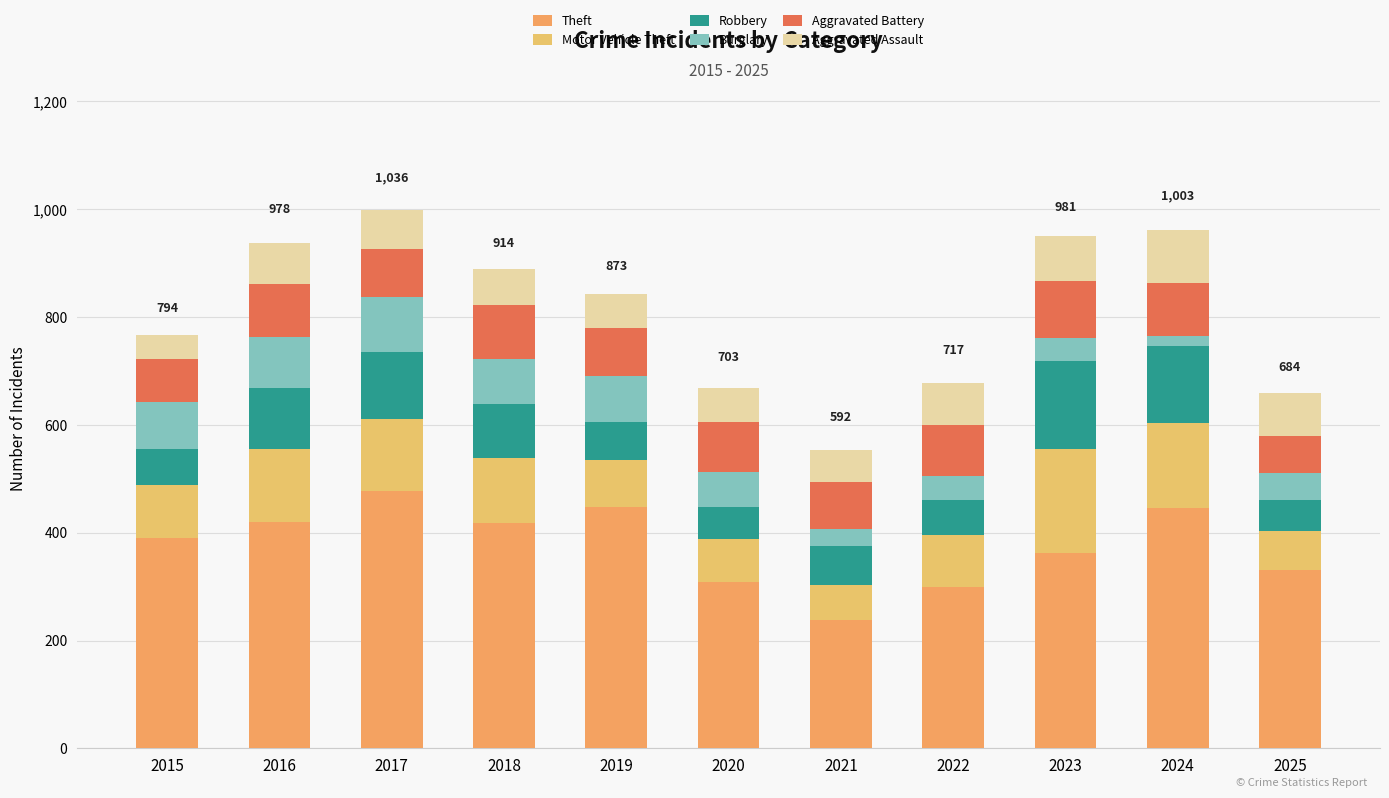

Where does the Robbery series first go above 72?

2016